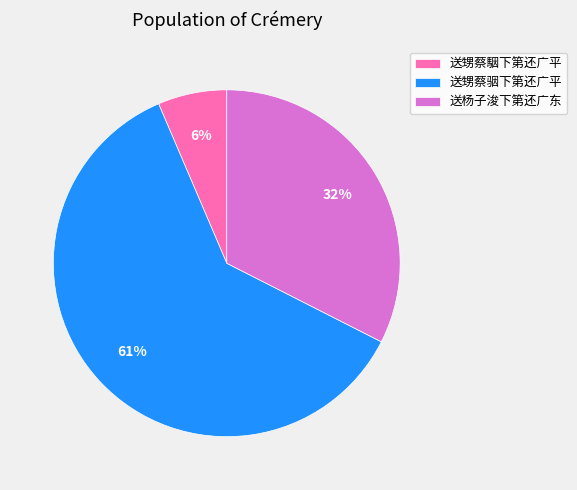

Between 送甥蔡骃下第还广平 and 送杨子浚下第还广东, which is larger?

送甥蔡骃下第还广平